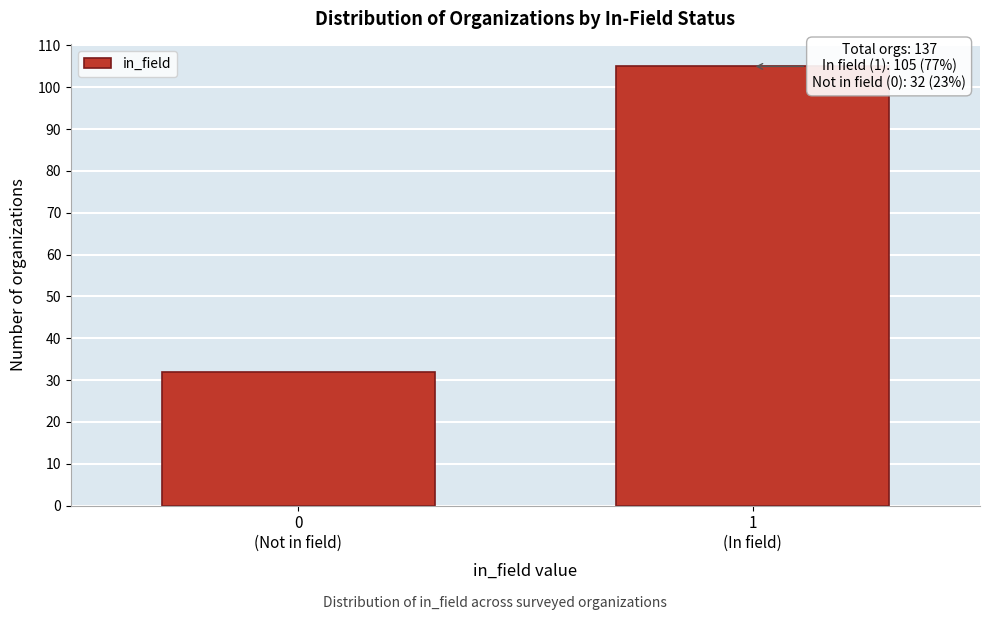

Reading left to right, list all the values displayed in this chart.

32	105